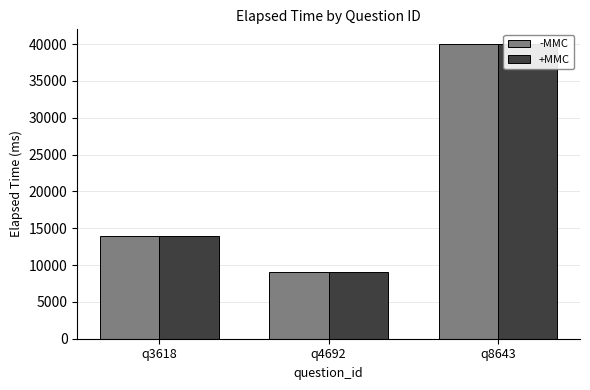

What is the lowest value of the -MMC series?

9000